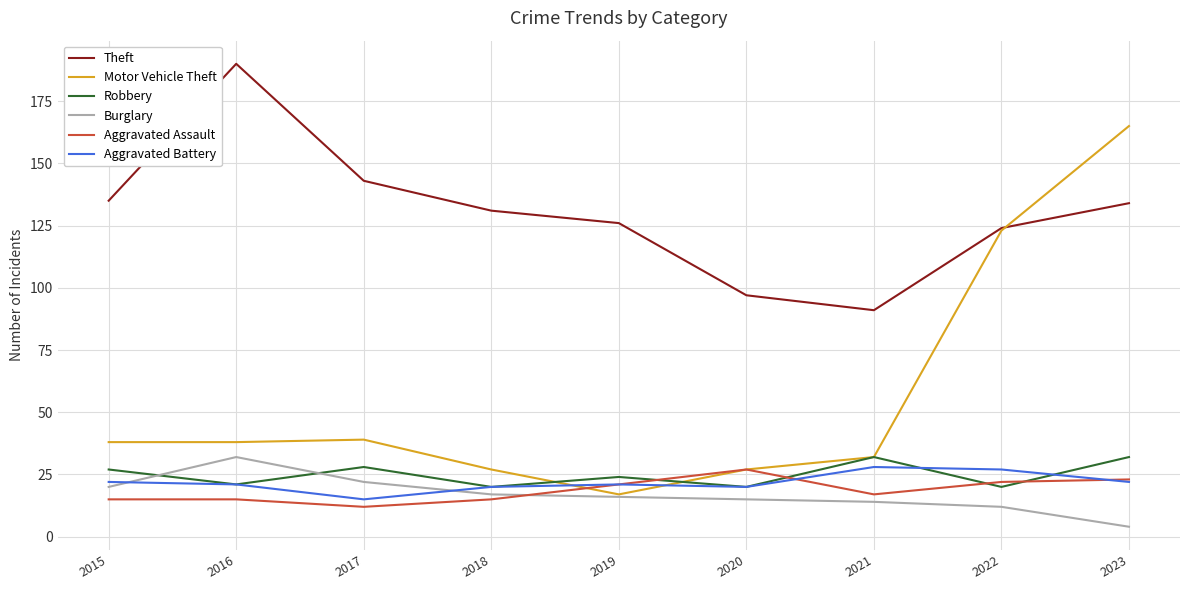

Which series has the widest spread of values?

Motor Vehicle Theft